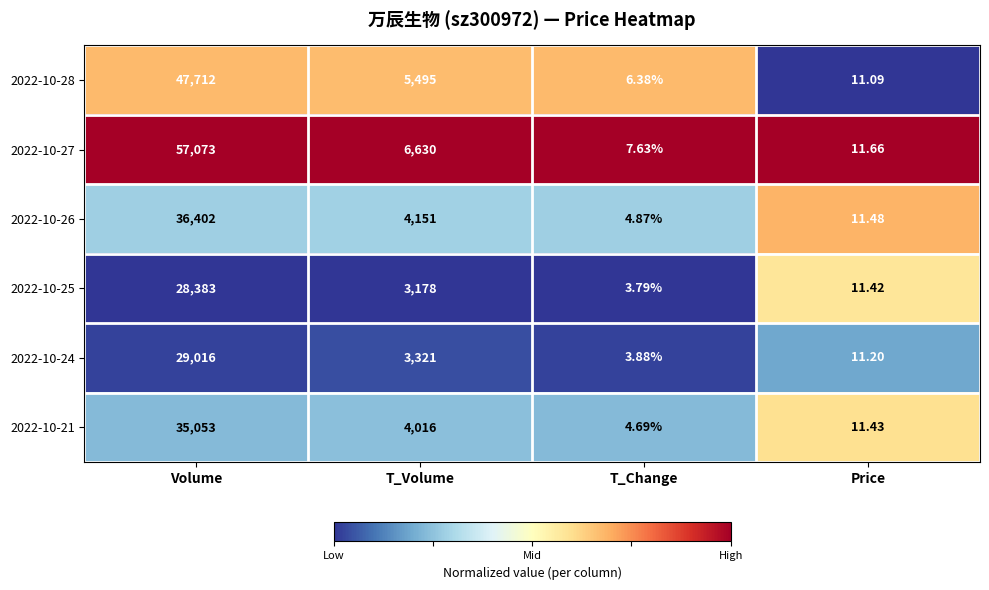

At which category is the sum across all series the highest?

Volume